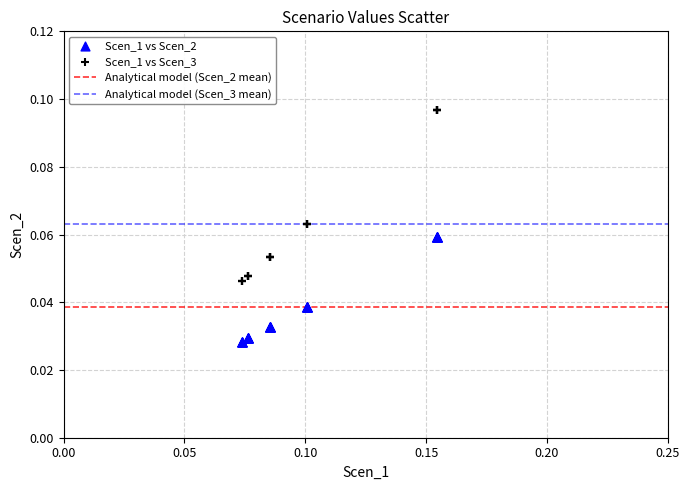

Which series reaches the maximum Y coordinate?

Scen_1 vs Scen_3